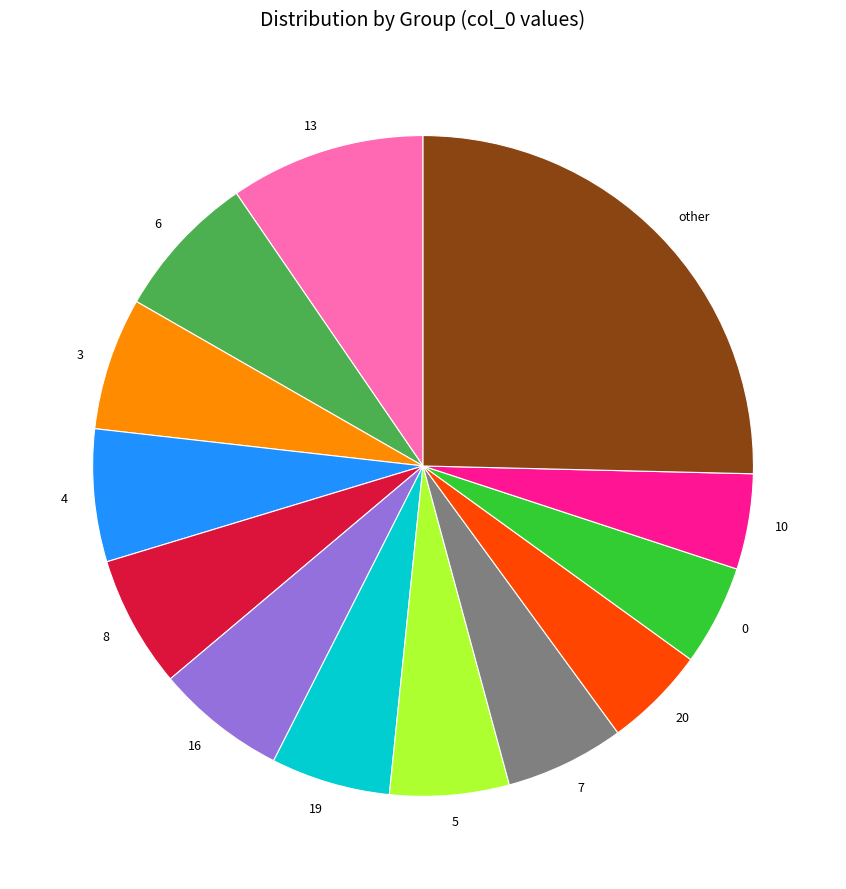

Which category has the biggest portion of the pie?

other